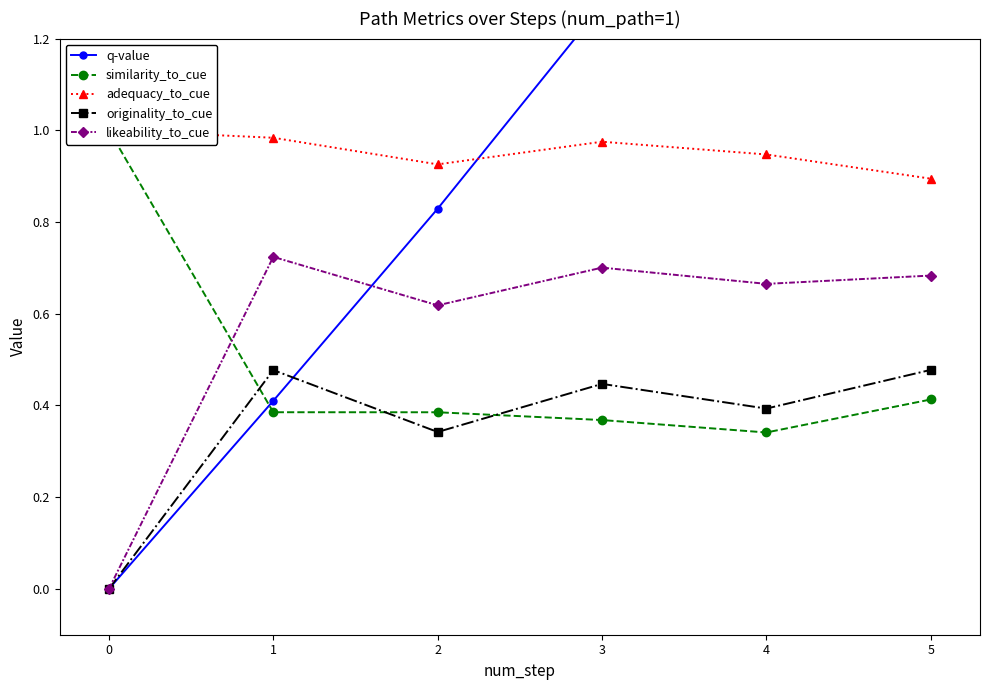

Where is the first local minimum for originality_to_cue?

2